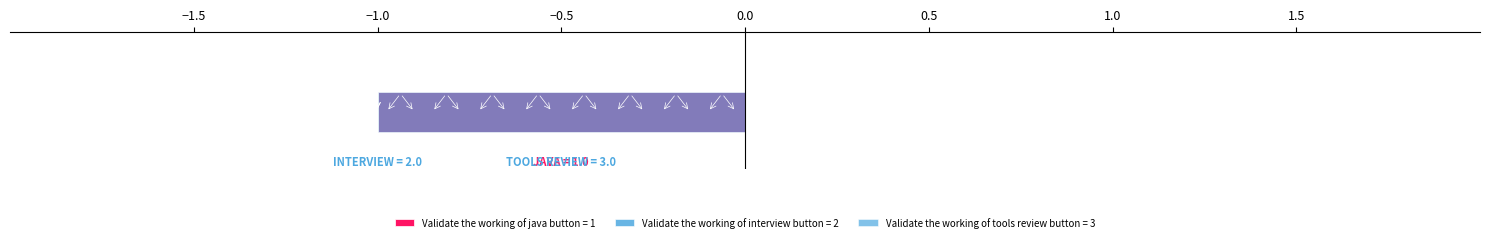

Approximately how many times larger is the value at Validate the working of java button compared to Validate the working of interview button?

0.5